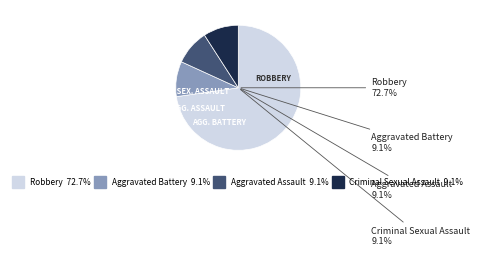

Is there a majority slice in this chart?

Yes